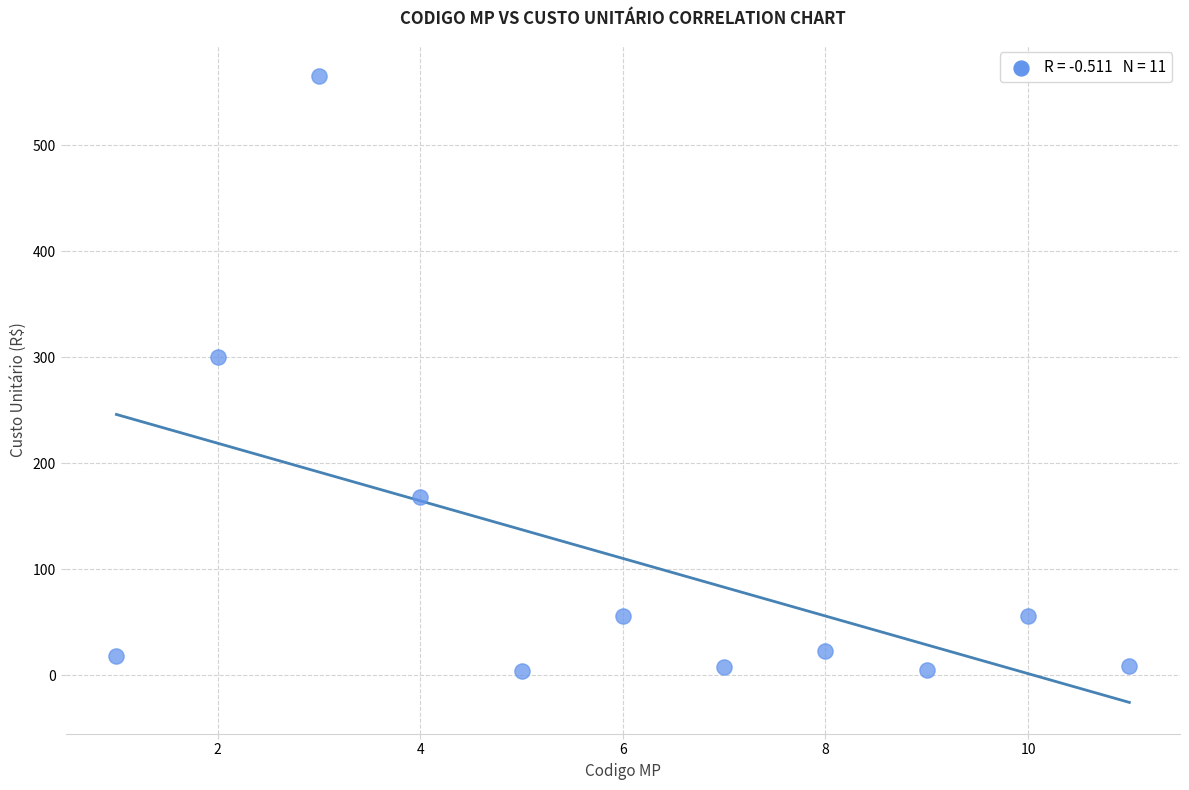

What Y value in the scatter plot is closest to 284?

299.9